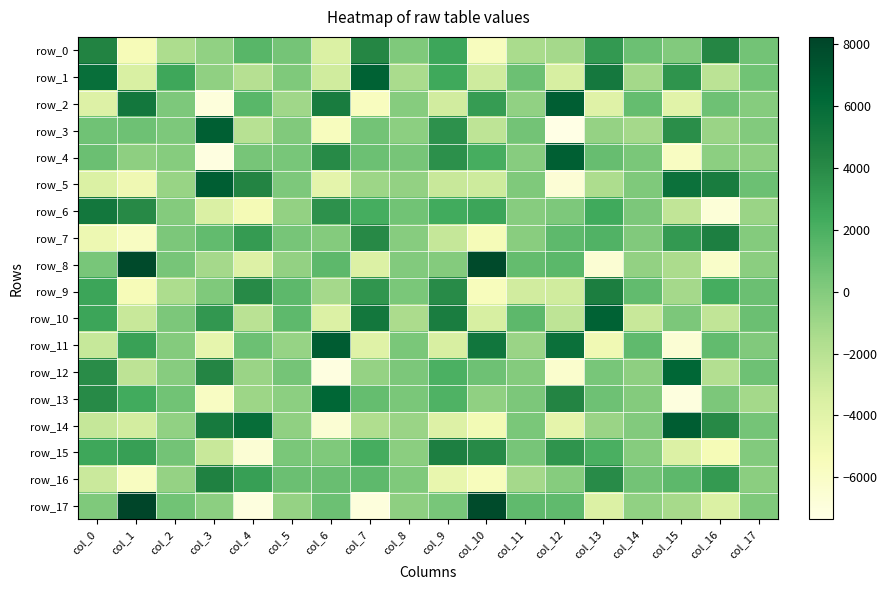

What is the approximate value of row_14 at col_17?

533.9